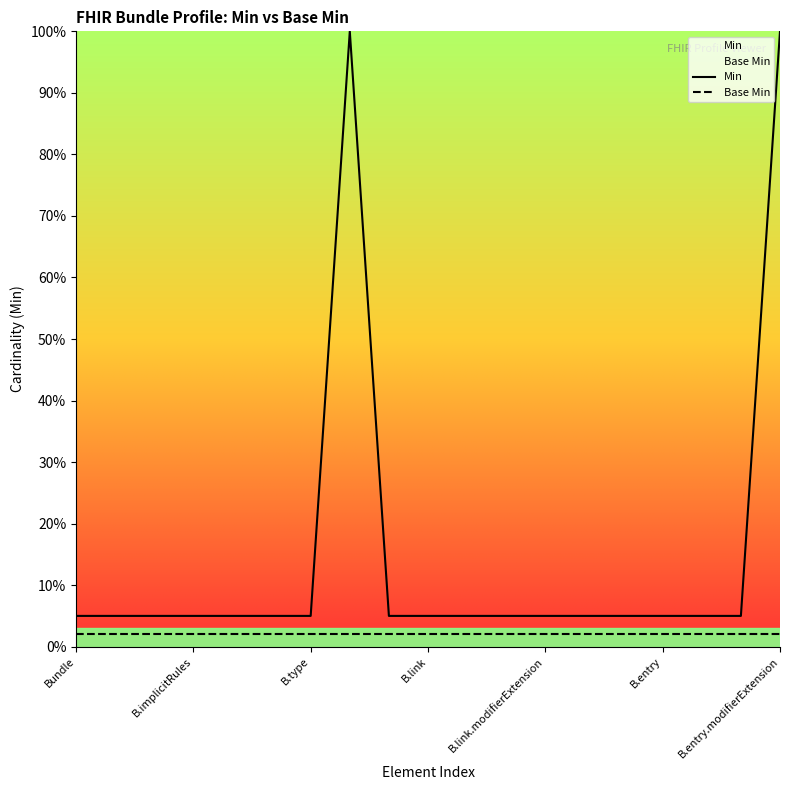

Which category has the lowest value in the Base Min series?

Bundle